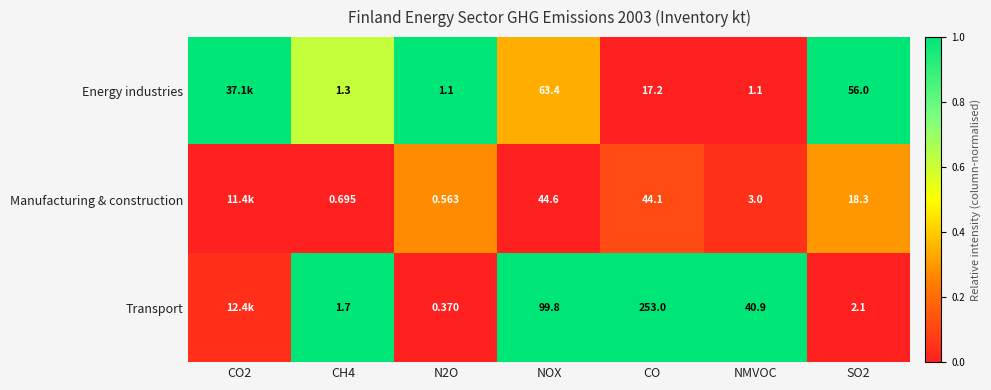

Is the value of Energy industries at CH4 greater than the value of Manufacturing & construction at NMVOC?

No